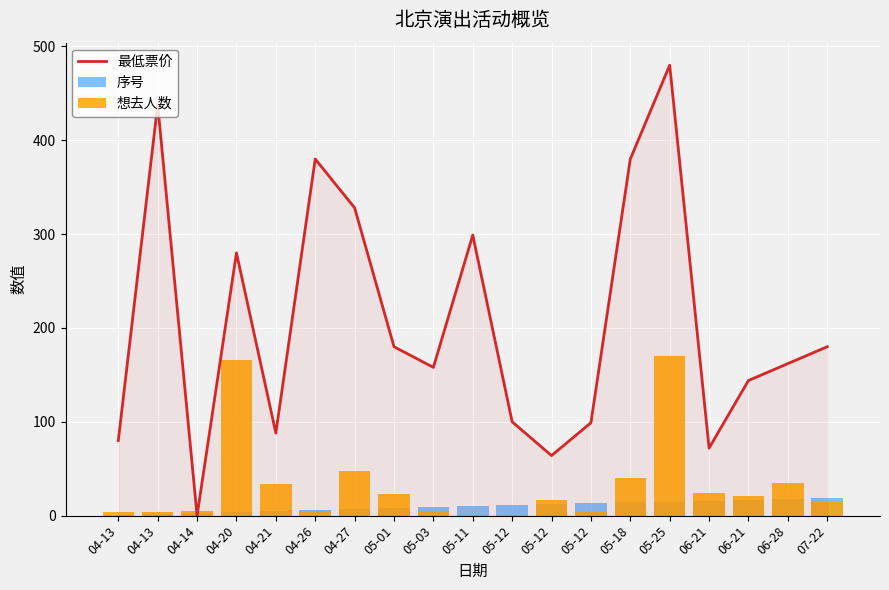

What is the label of the 19th bar from the right?

04-13